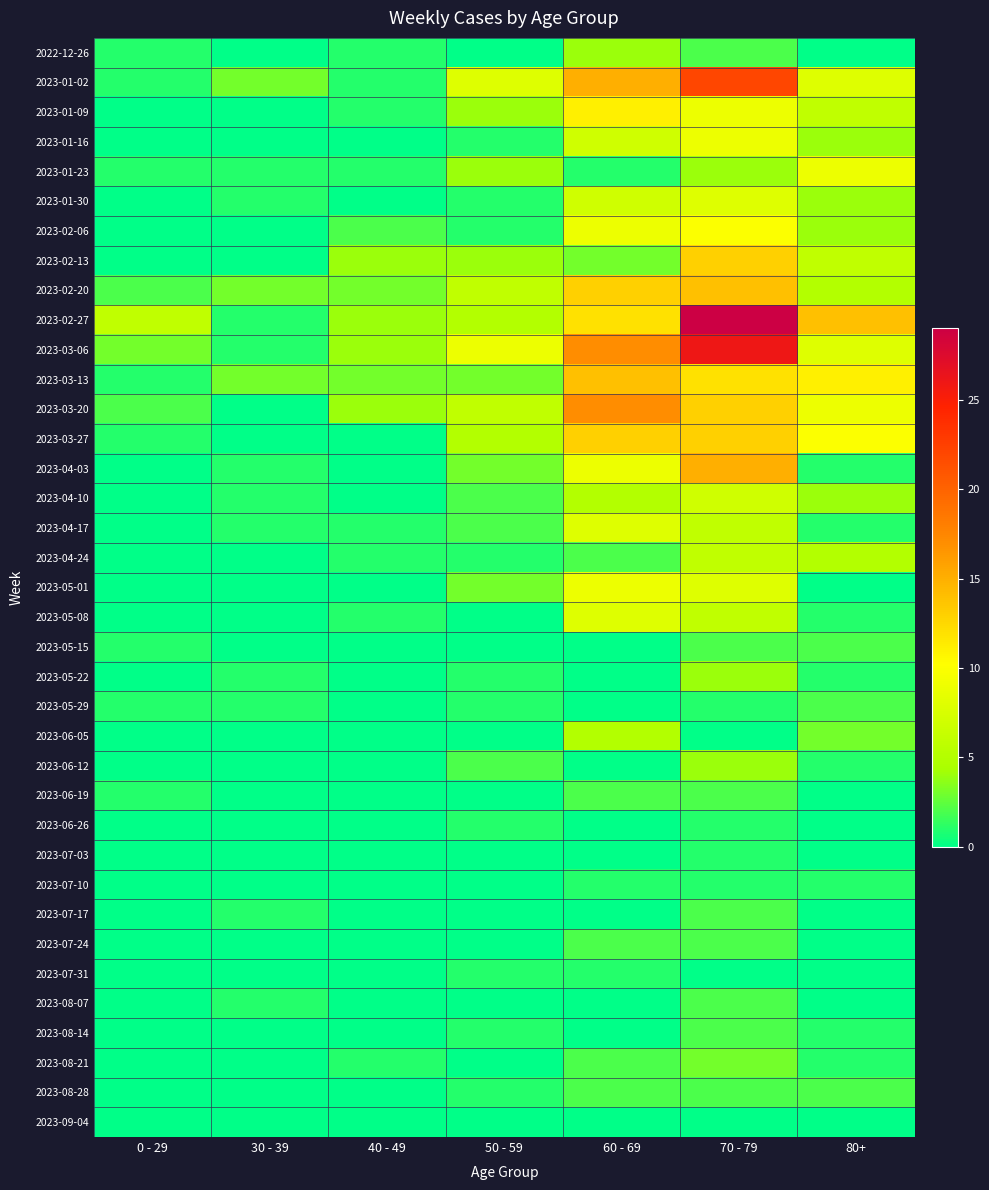

At 40 - 49, list the series in order from smallest to largest.

2023-01-16, 2023-01-30, 2023-03-27, 2023-04-03, 2023-04-10, 2023-05-01, 2023-05-15, 2023-05-22, 2023-05-29, 2023-06-05, 2023-06-12, 2023-06-19, 2023-06-26, 2023-07-03, 2023-07-10, 2023-07-17, 2023-07-24, 2023-07-31, 2023-08-07, 2023-08-14, 2023-08-28, 2023-09-04, 2022-12-26, 2023-01-02, 2023-01-09, 2023-01-23, 2023-04-17, 2023-04-24, 2023-05-08, 2023-08-21, 2023-02-06, 2023-02-20, 2023-03-13, 2023-02-13, 2023-02-27, 2023-03-06, 2023-03-20